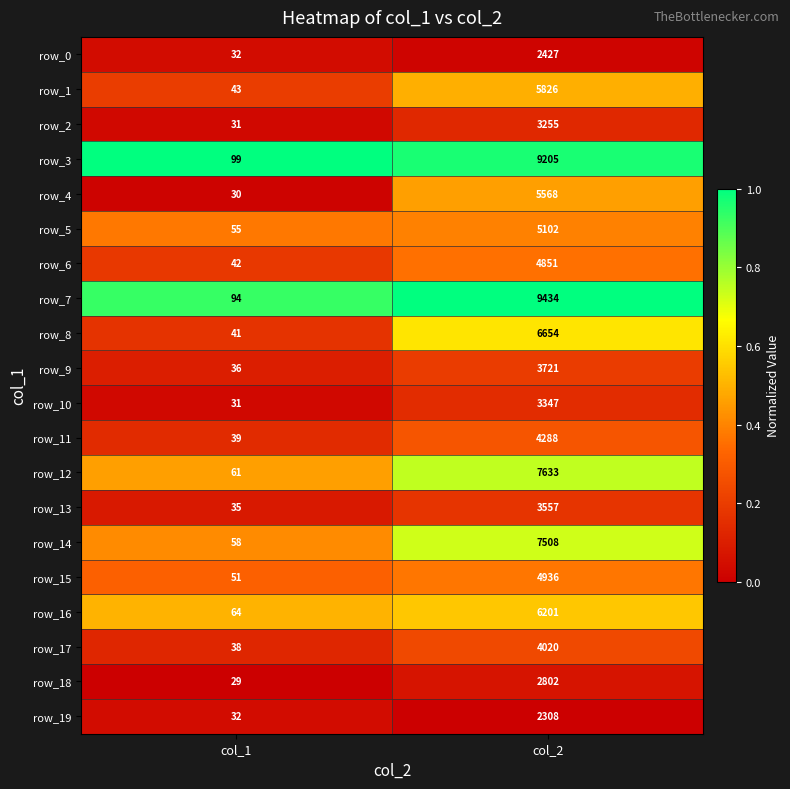

How many distinct data groups are displayed?

20